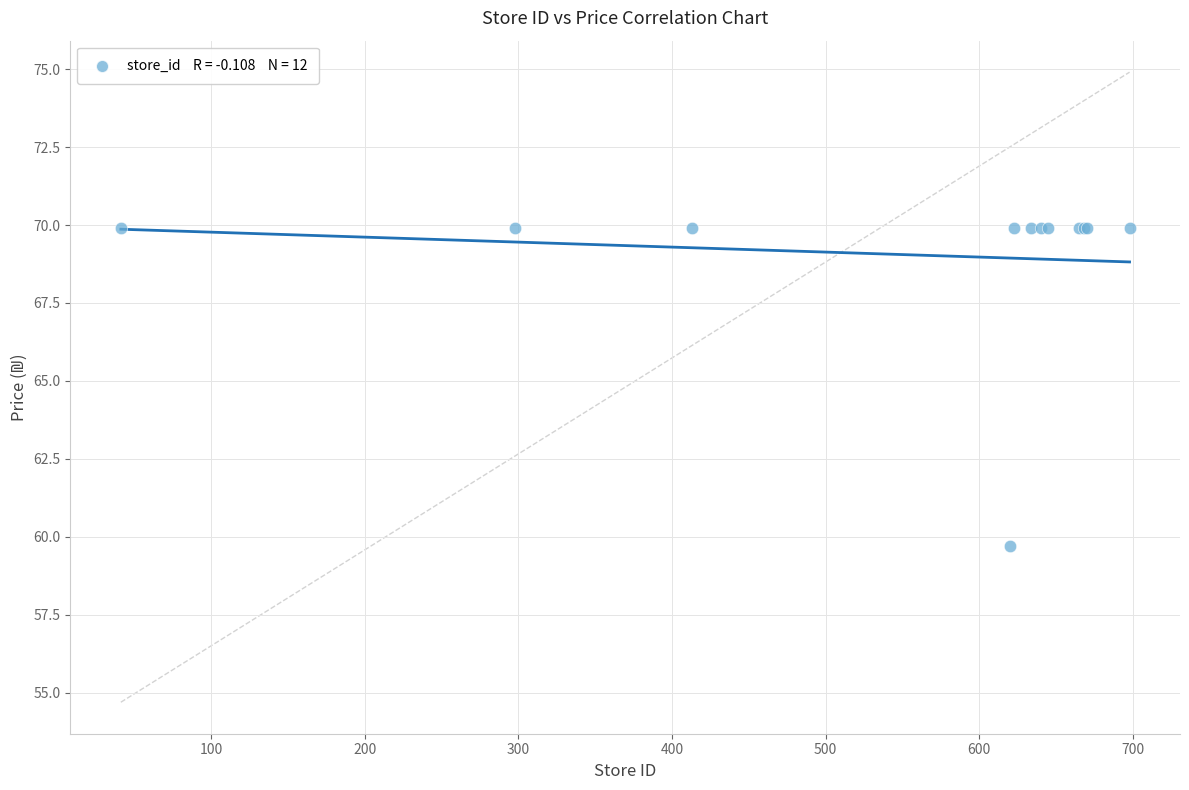

What Y value in the scatter plot is closest to 64?

59.7